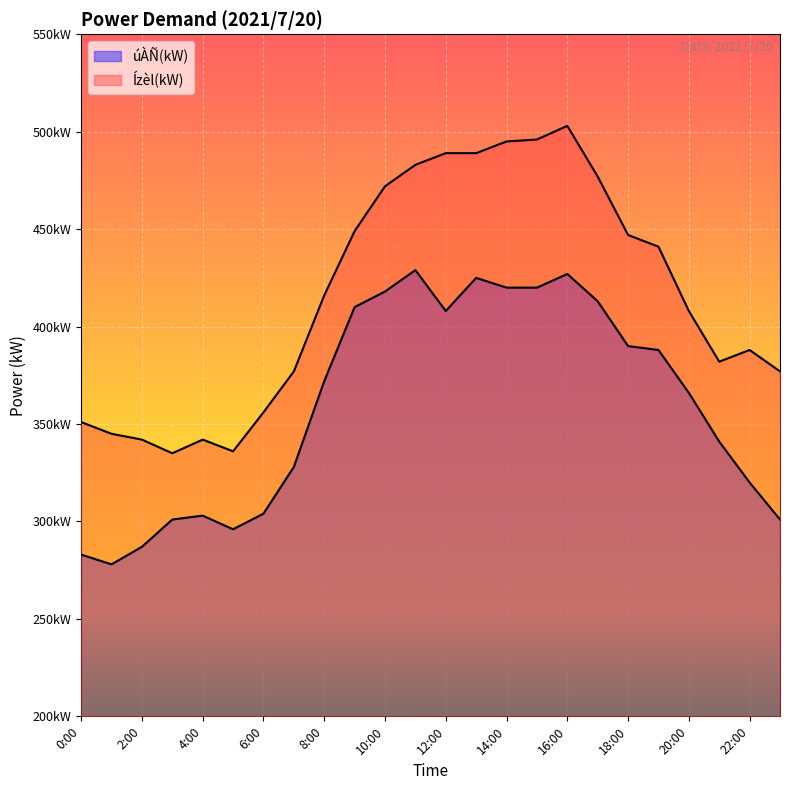

List the series in order of their peak value, lowest first.

úÀÑ(kW), Ízèl(kW)